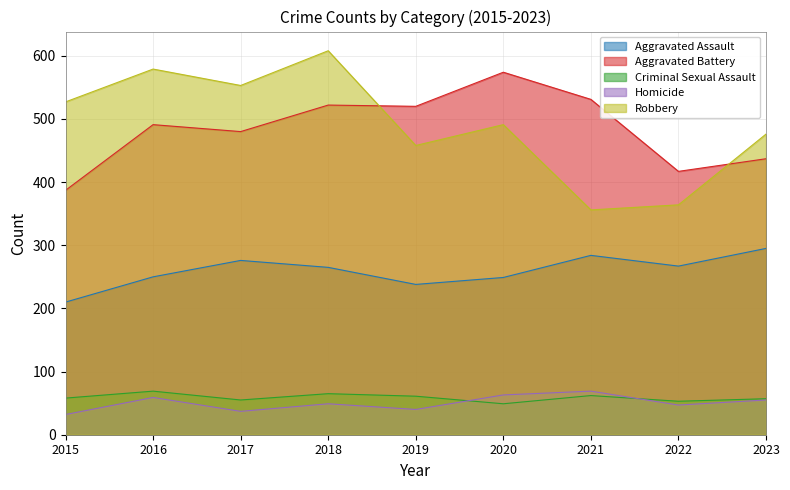

Reading right to left, list all the values displayed in this chart.

Aggravated Assault: 2023=295	2022=267	2021=284	2020=249	2019=238	2018=265	2017=276	2016=250	2015=210
Aggravated Battery: 2023=437	2022=417	2021=531	2020=574	2019=520	2018=522	2017=480	2016=491	2015=387
Criminal Sexual Assault: 2023=57	2022=53	2021=62	2020=49	2019=61	2018=65	2017=55	2016=69	2015=58
Homicide: 2023=55	2022=47	2021=69	2020=63	2019=40	2018=49	2017=37	2016=59	2015=32
Robbery: 2023=476	2022=364	2021=356	2020=491	2019=458	2018=608	2017=553	2016=579	2015=527